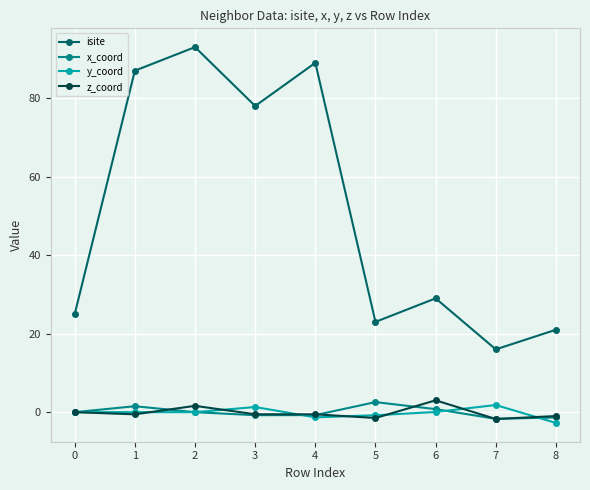

Is the value of z_coord at 2 greater than the value of y_coord at 8?

Yes